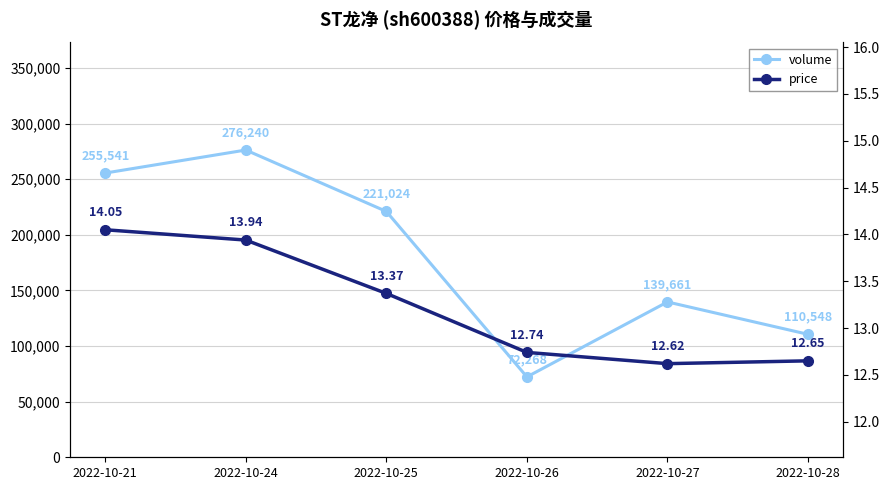

What is the difference between the maximum and minimum values in the volume series?

203972.0